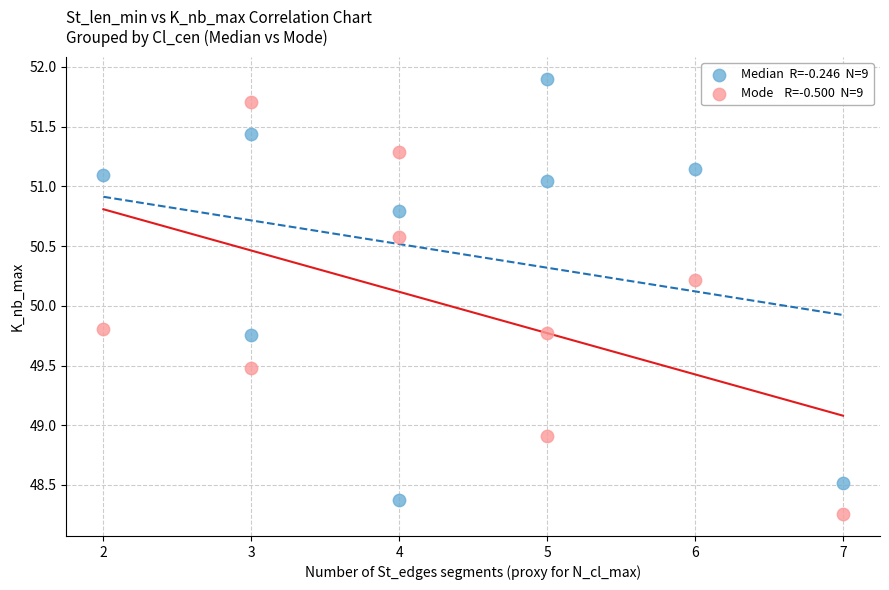

Across all data points, what is the range of Y values (max minus min)?

3.6